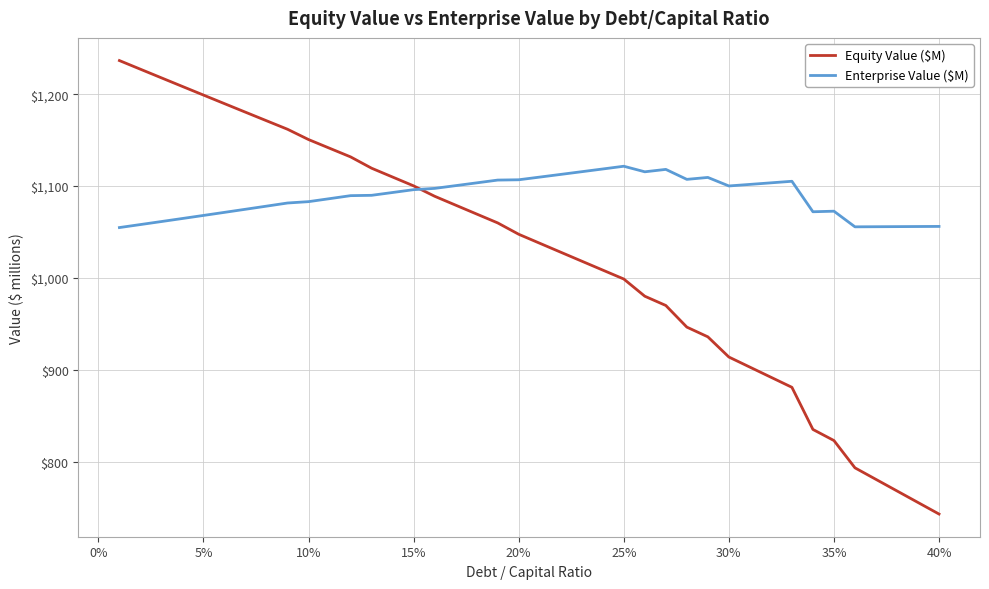

How many lines are shown in the chart?

2